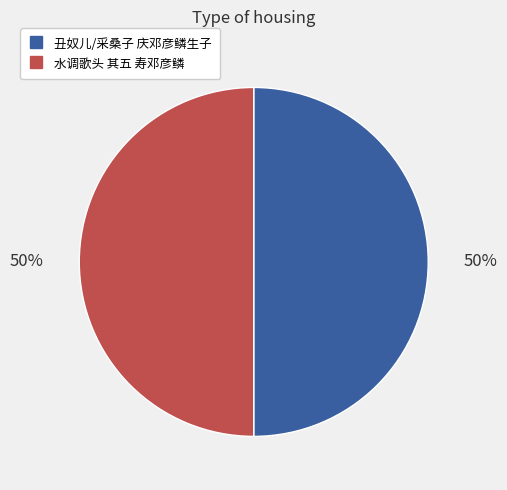

What percentage is the 水调歌头 其五 寿邓彦鳞 slice, to the nearest percent?

50%